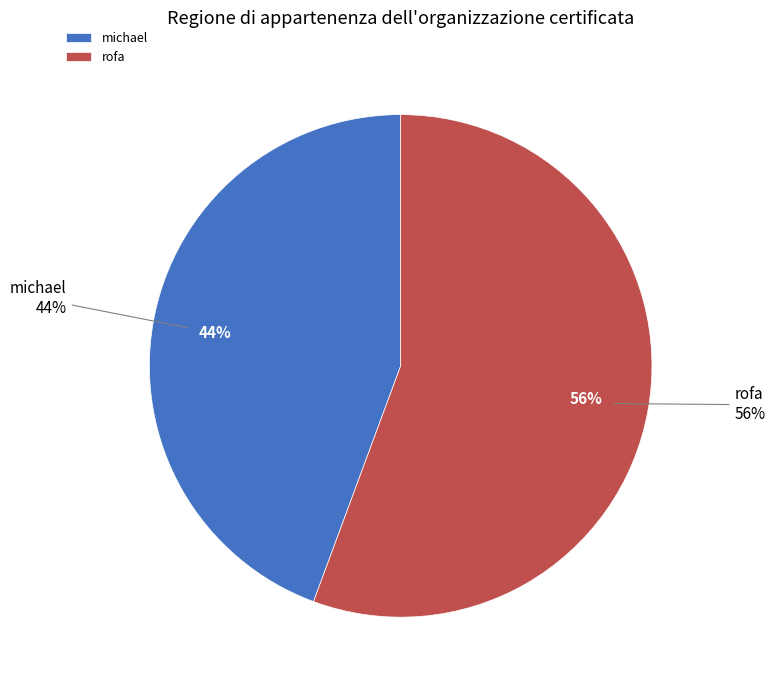

What is the largest slice in the pie chart?

rofa